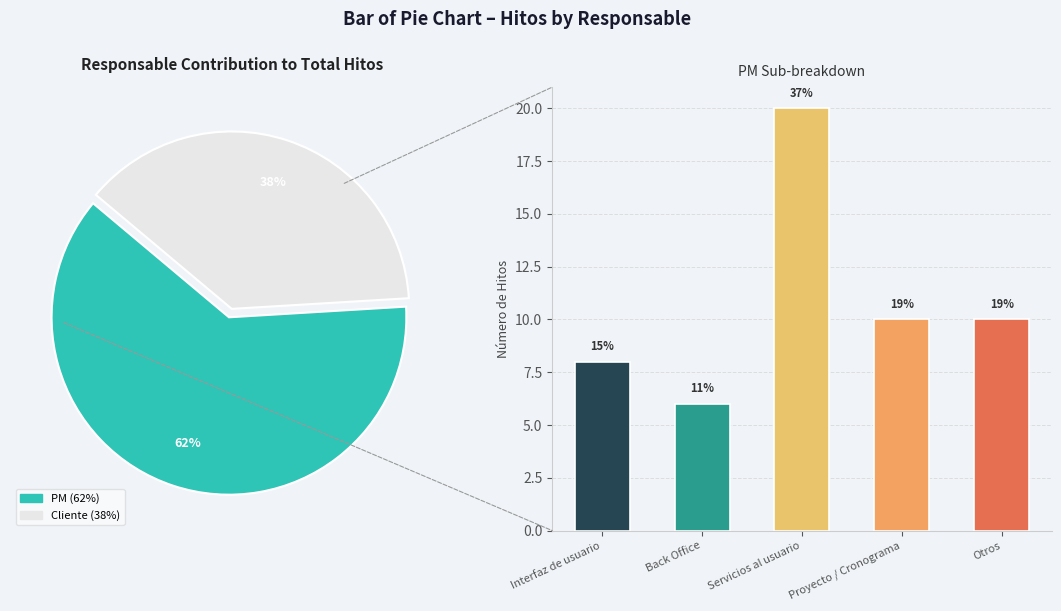

Combined, what portion of the pie is Servicios al usuario and Proyecto / Cronograma?

55.6%